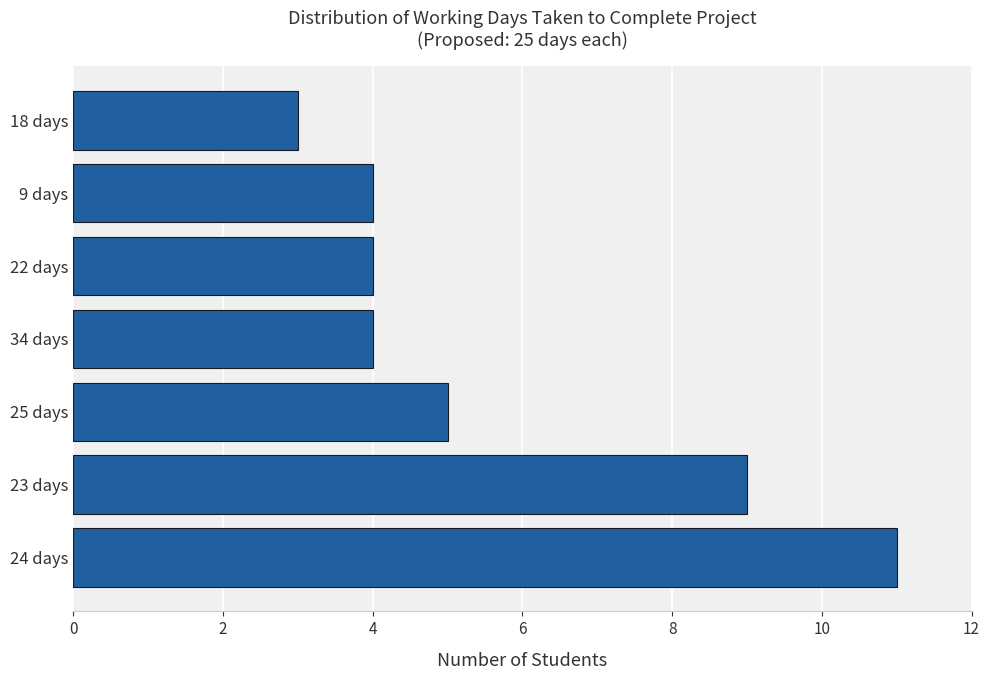

Reading bottom to top, what are all the values shown in this chart?

11	9	5	4	4	4	3